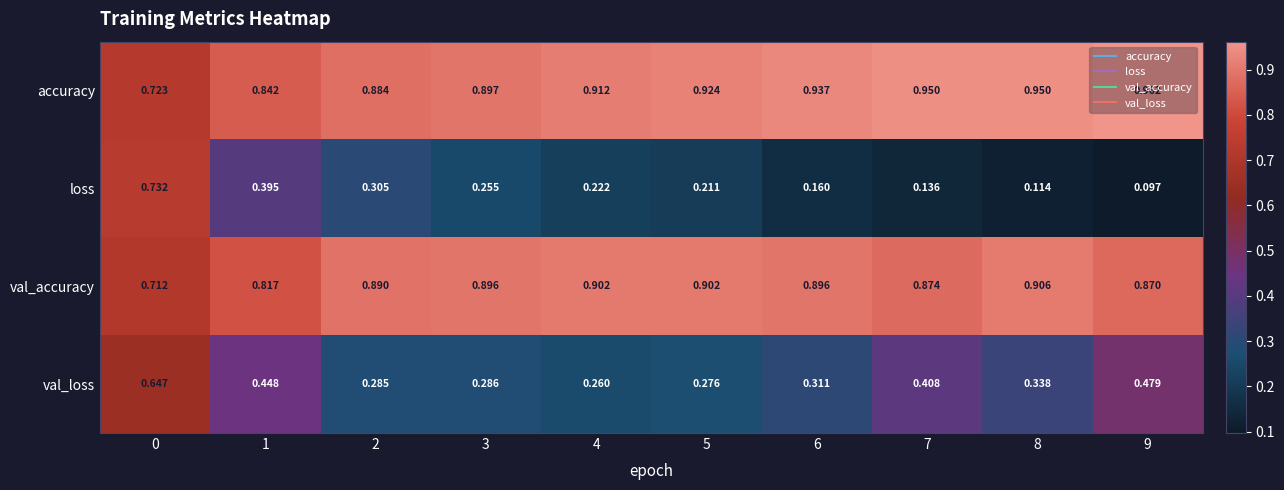

Rank the series by their maximum value, from lowest to highest.

val_loss, loss, val_accuracy, accuracy